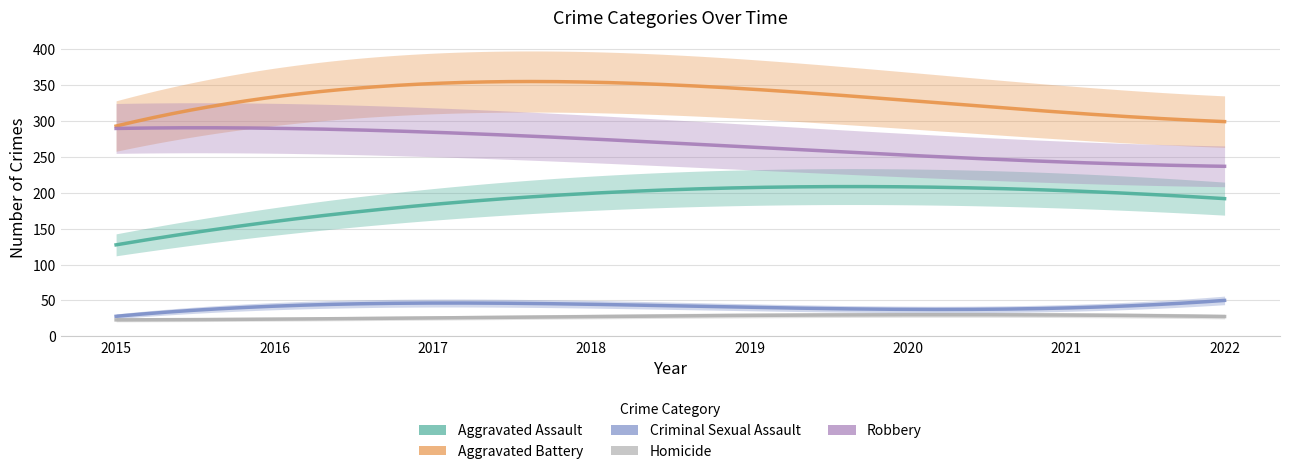

The Homicide series shows 8 at 2017. True or false?

False